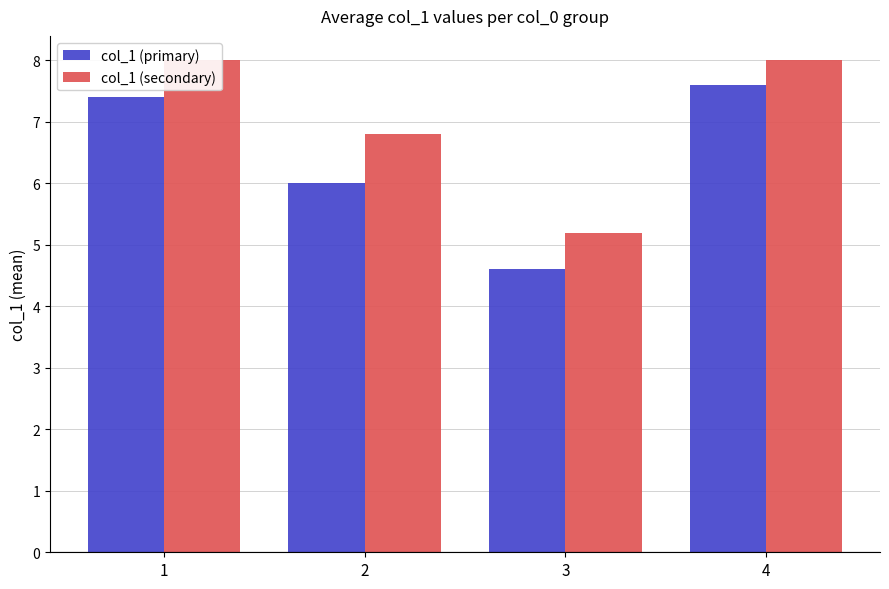

Is it true that col_1 (primary) equals 12.2 at 4?

False